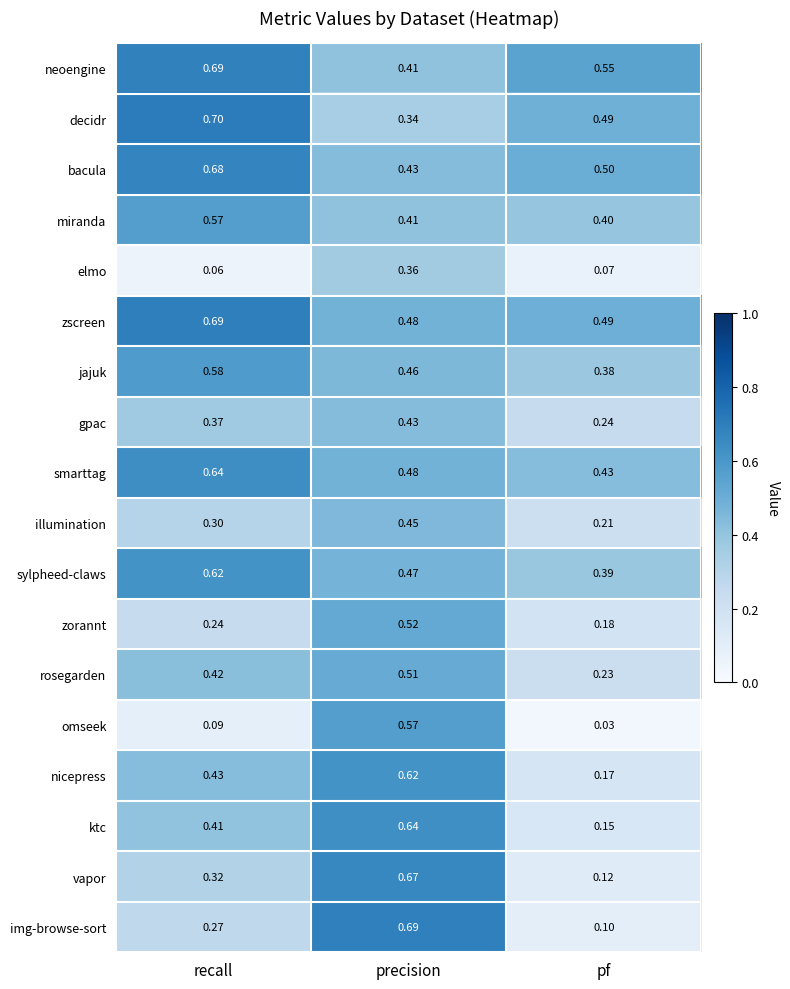

List the labels in order of jajuk value, smallest first.

pf, precision, recall